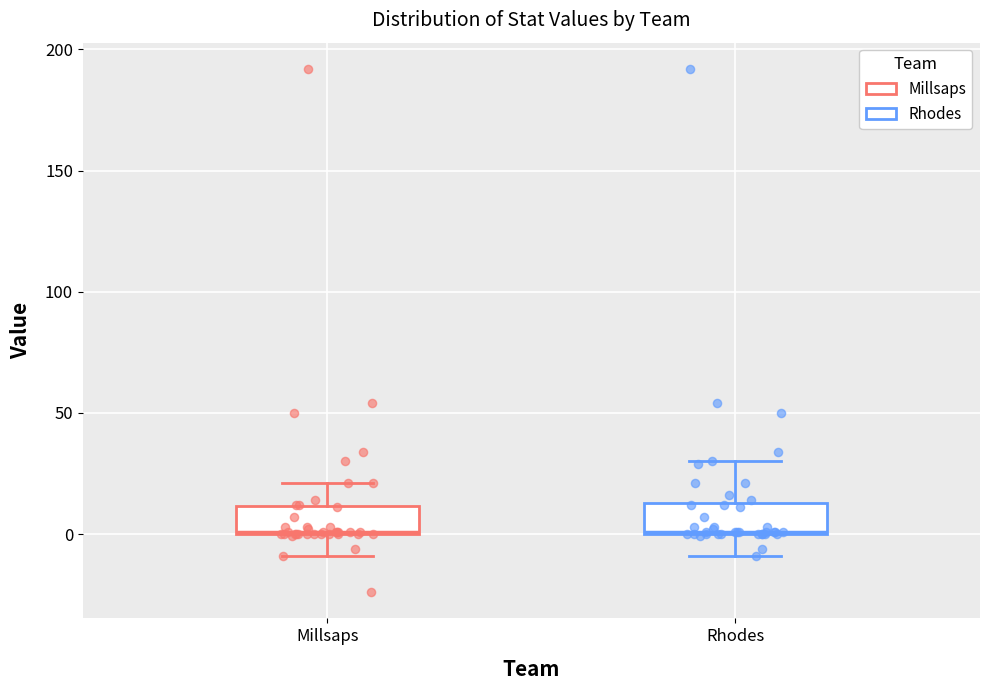

Reading left to right, read every box against the y-axis: the position of its median line, the range the box covers, and the ends of its whiskers. The values are not printed on the chart, so give them approximately, as read against the axis.

Millsaps: median 0, box 0 to 10, whiskers -10 to 20
Rhodes: median 0, box 0 to 15, whiskers -10 to 30